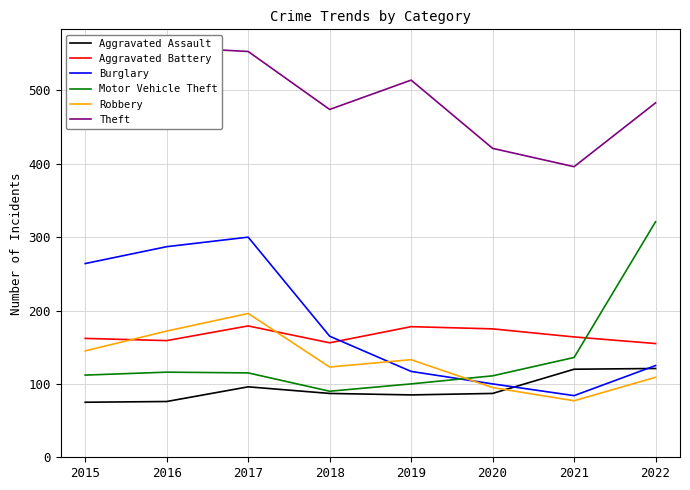

The value of Motor Vehicle Theft at 2017 is 115. True or false?

True